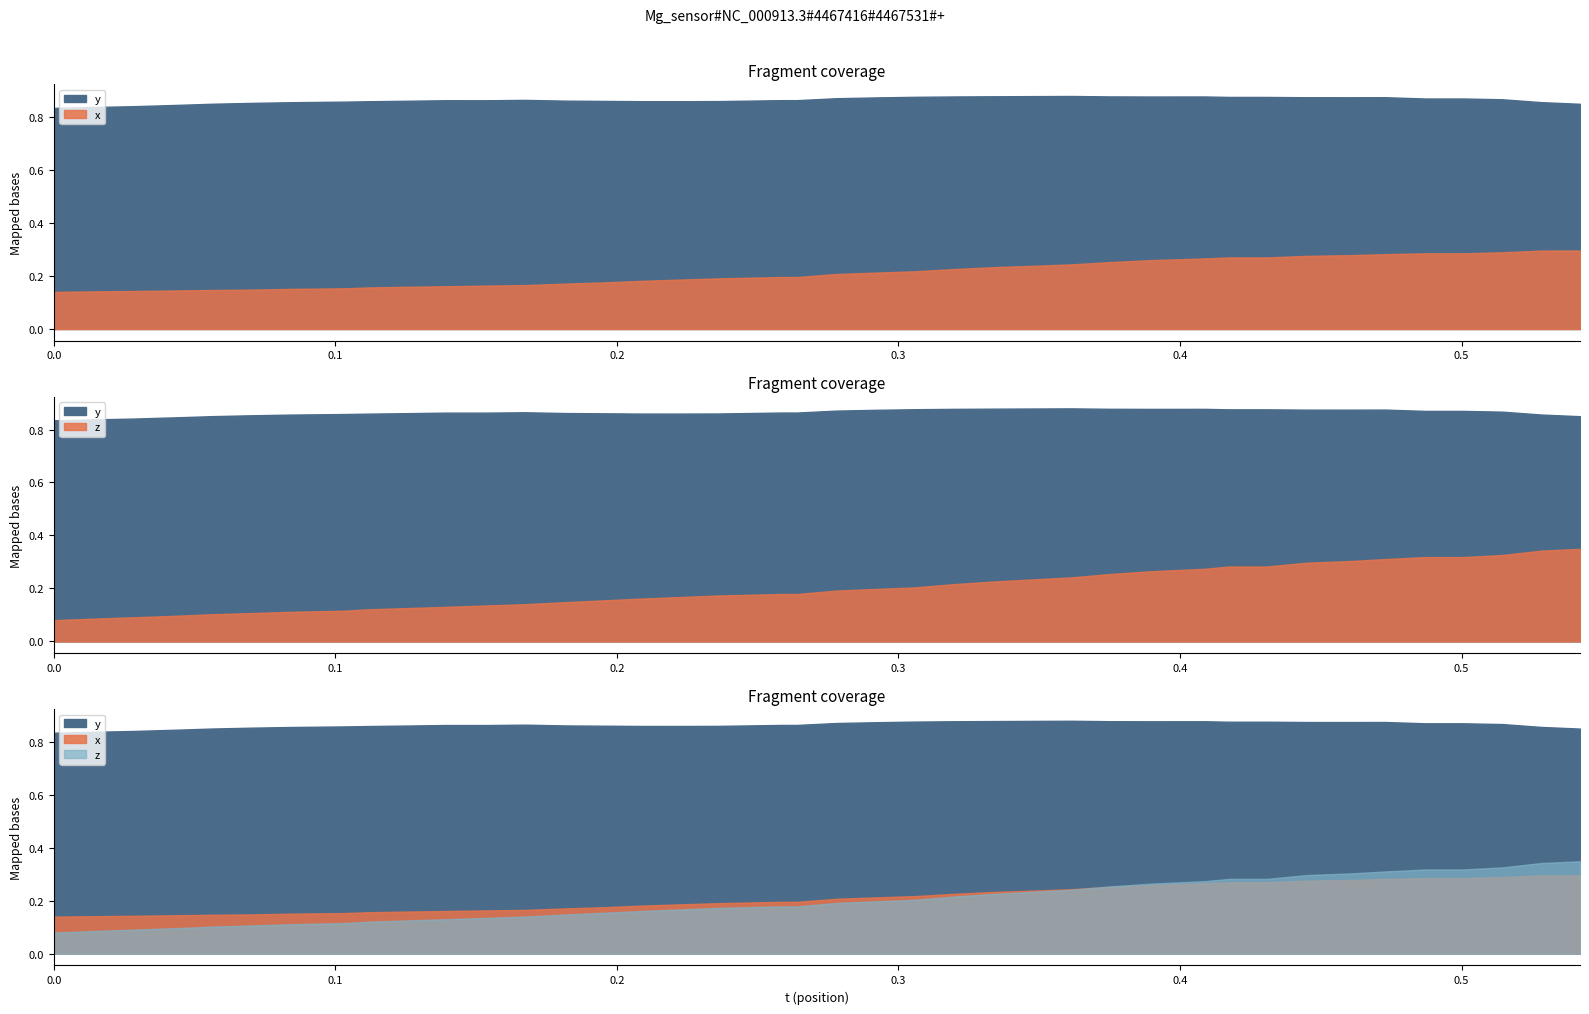

True or false: y and x intersect in this chart.

False